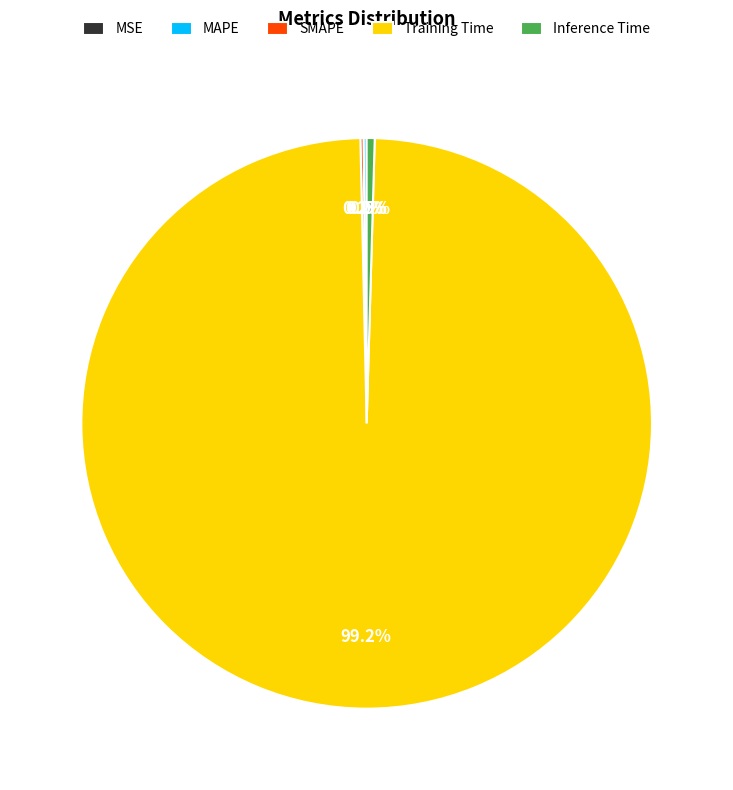

What is the total percentage of Training Time and Inference Time?

99.6%